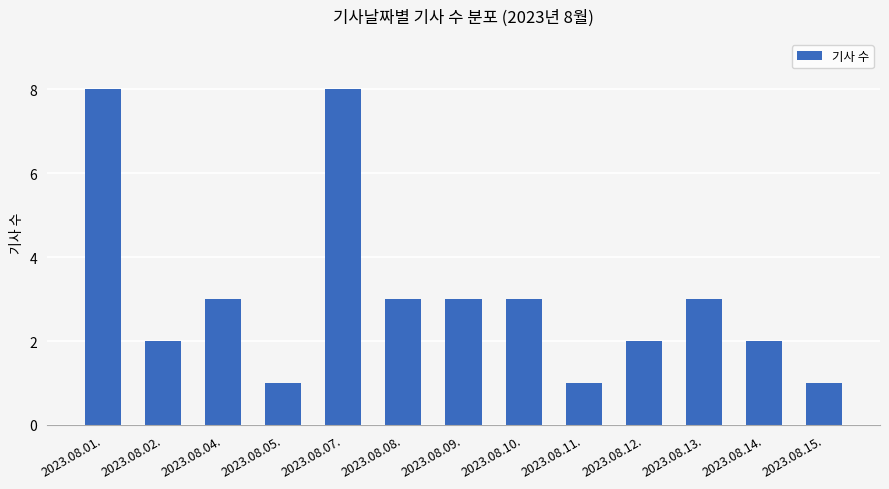

What is the maximum value shown in the chart?

8